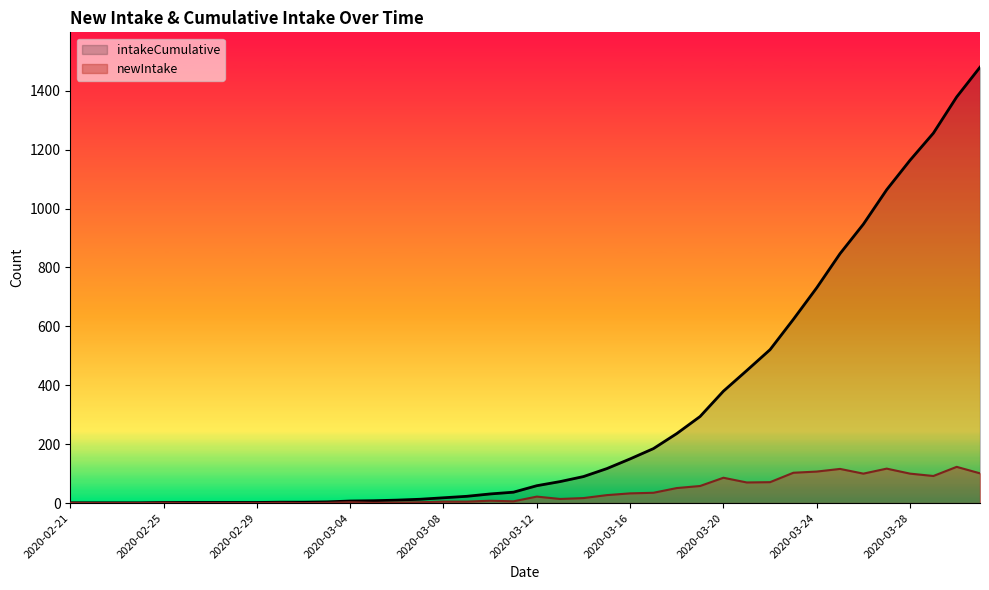

Between 2020-03-18 and 2020-03-27, which series saw the biggest shift?

intakeCumulative